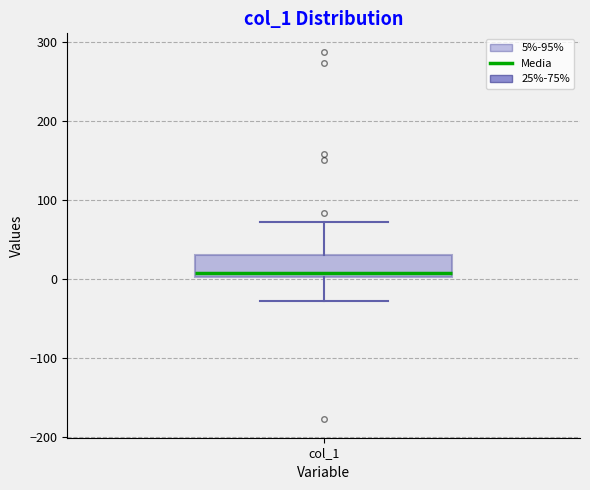

Where does the lower whisker of the box for col_1 end on the y-axis? The values are not printed on the chart, so give them approximately, as read against the axis.

-30